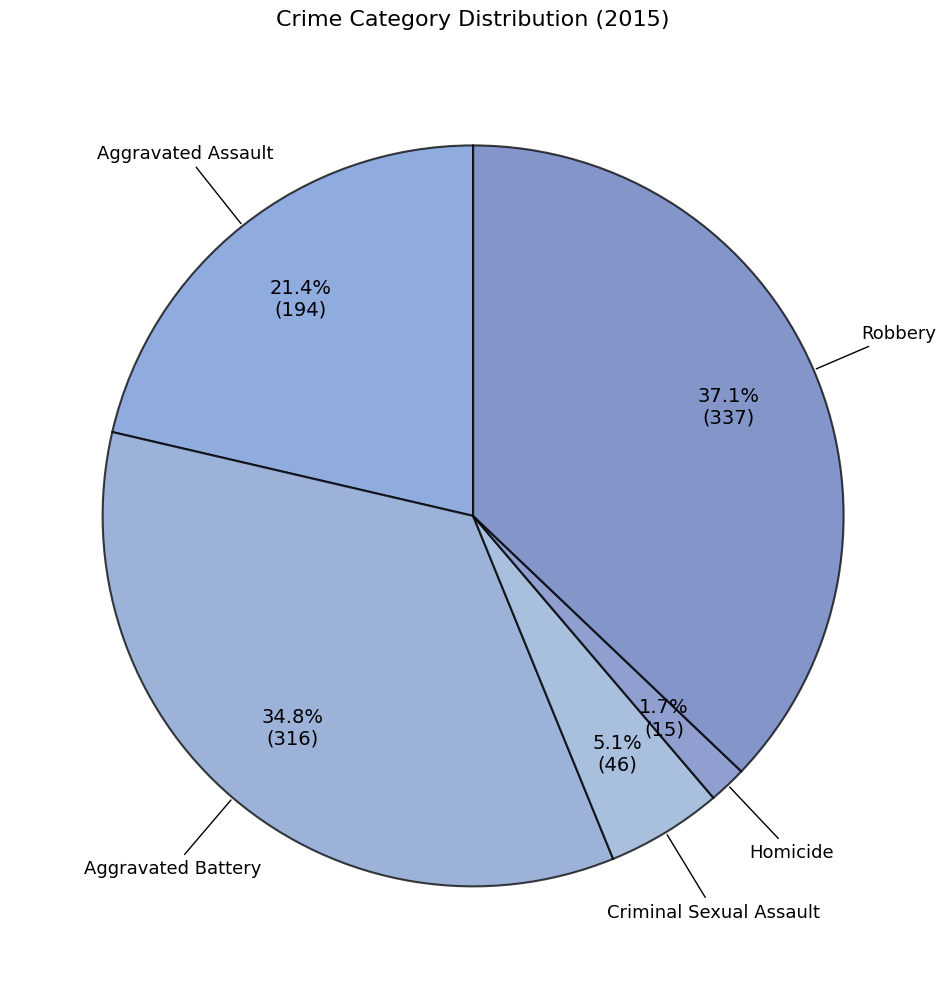

How many slices are in this pie chart?

5